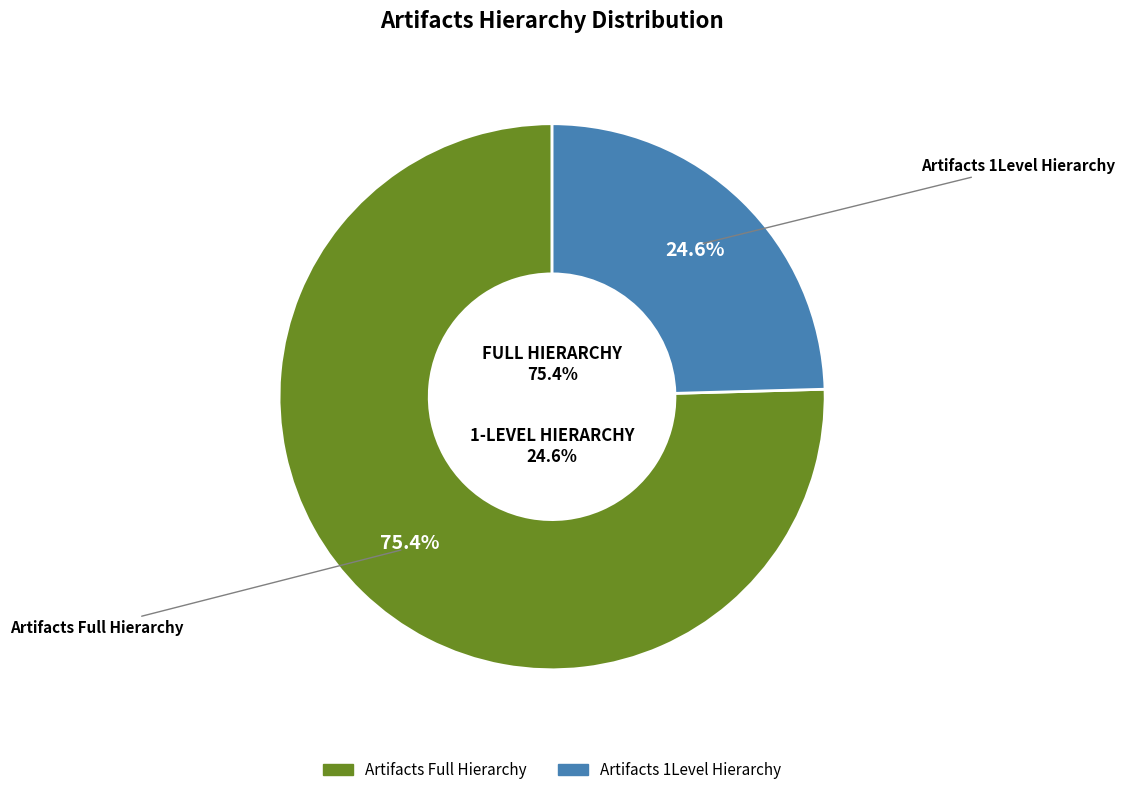

To the nearest percent, what percentage of the pie is ARTIFACTS_1LEVEL_HIERARCHY?

25%